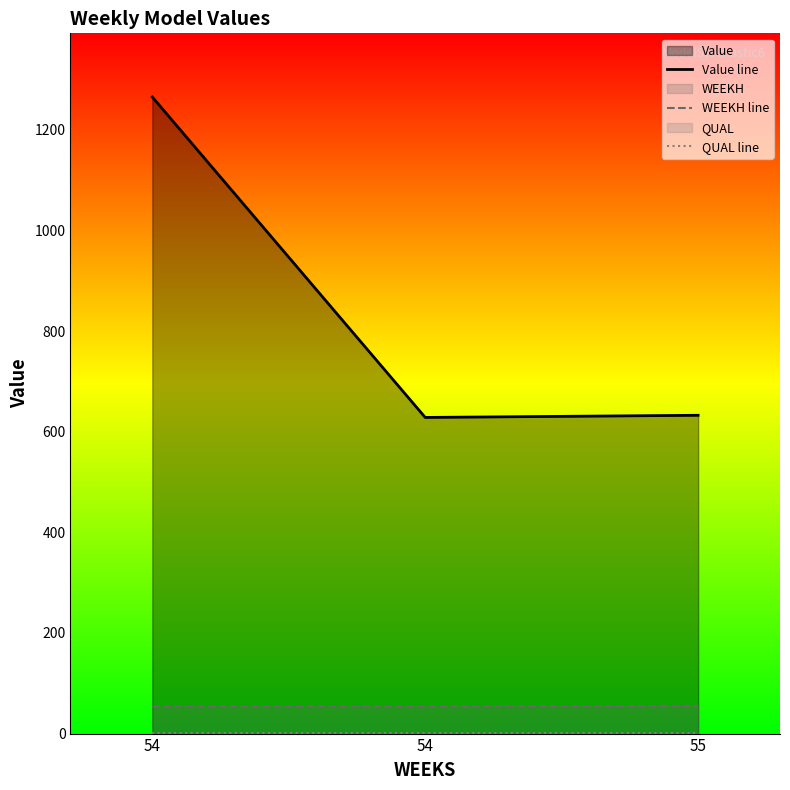

True or false: WEEKH line has a value of 21.7 at 54.

False